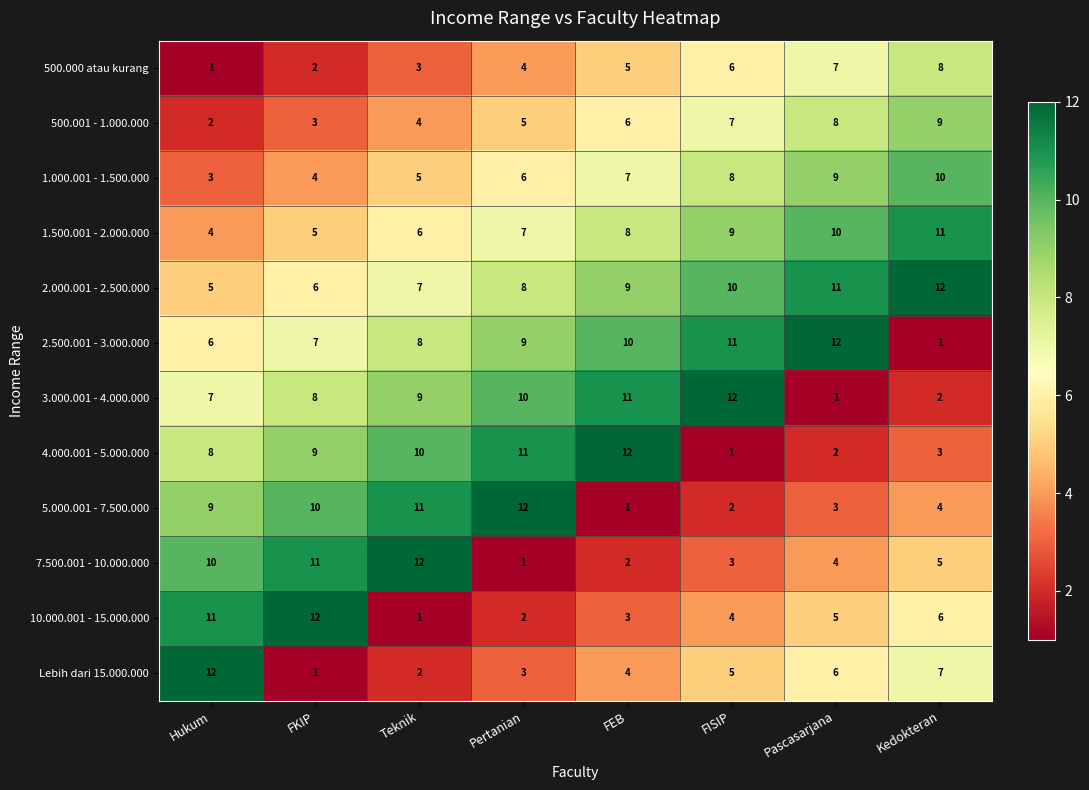

What is the minimum value shown in the chart?

1